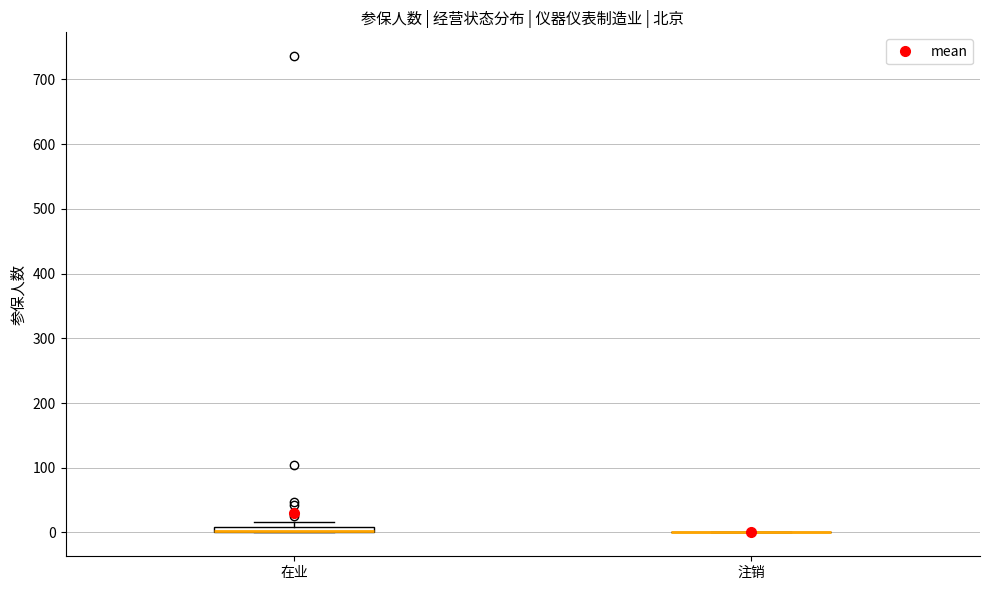

Where is the upper edge of the box for 在业 on the y-axis? The values are not printed on the chart, so give them approximately, as read against the axis.

10